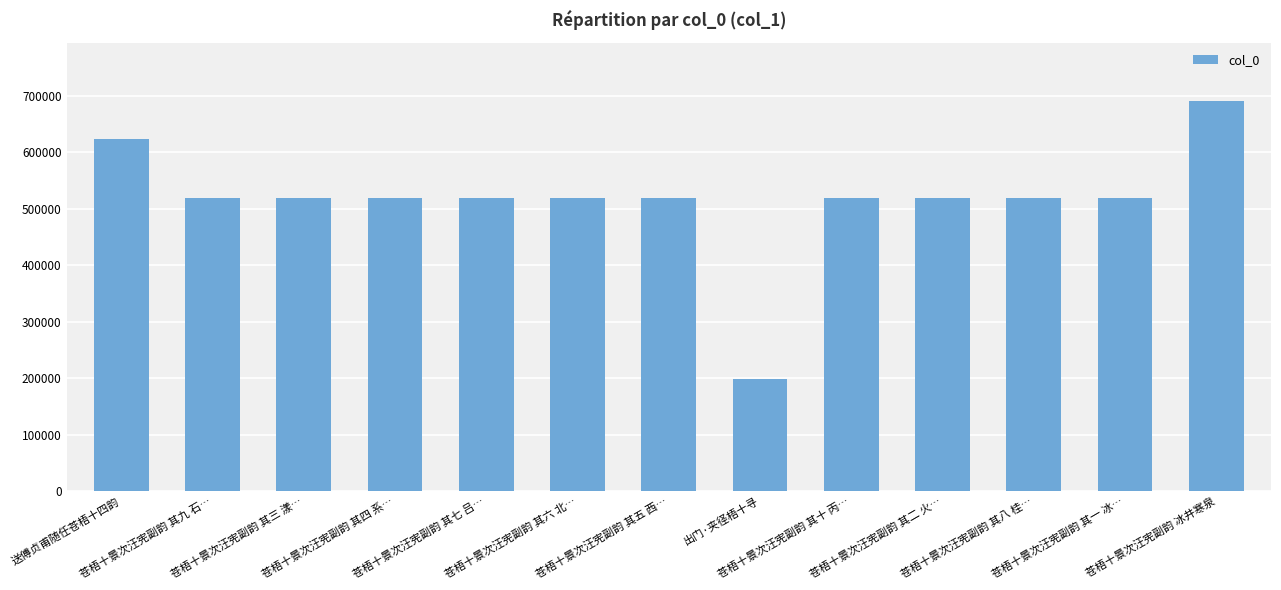

The value at 出门·夹径梧十寻 is 198264. True or false?

True